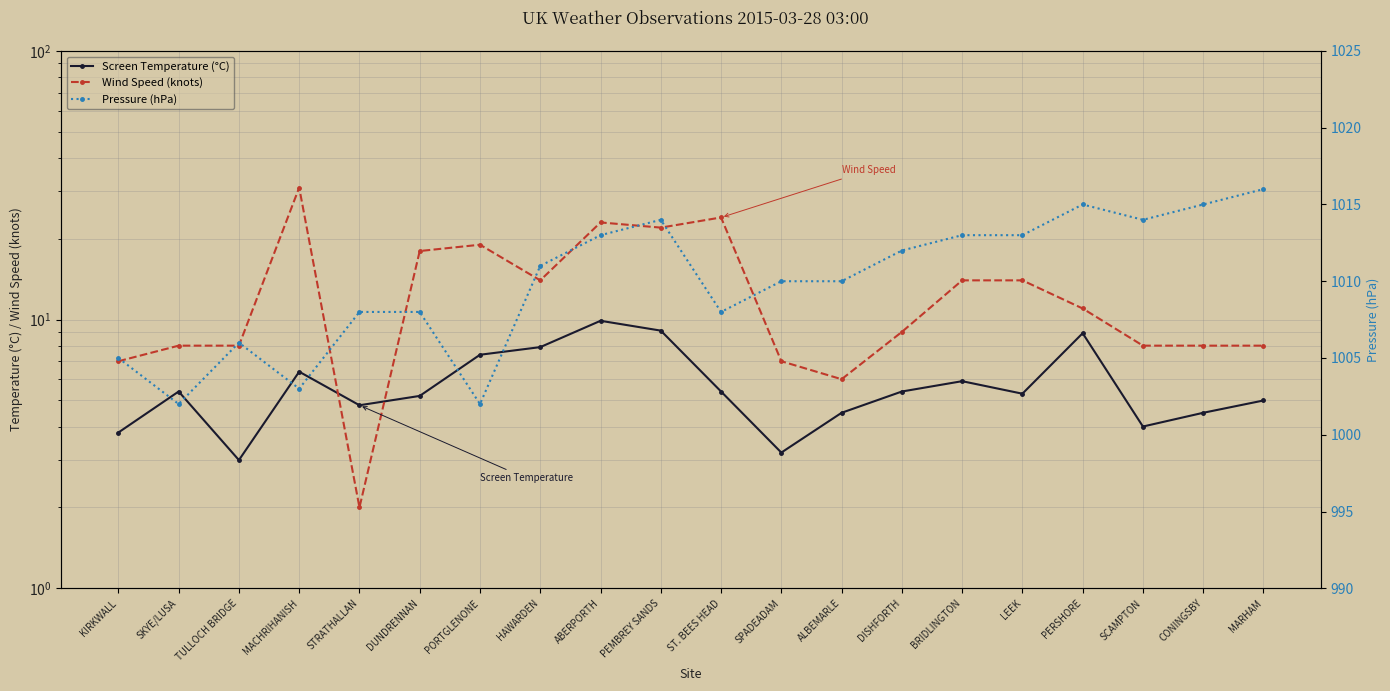

Between SPADEADAM and PERSHORE, which series saw the biggest shift?

Screen Temperature (°C)